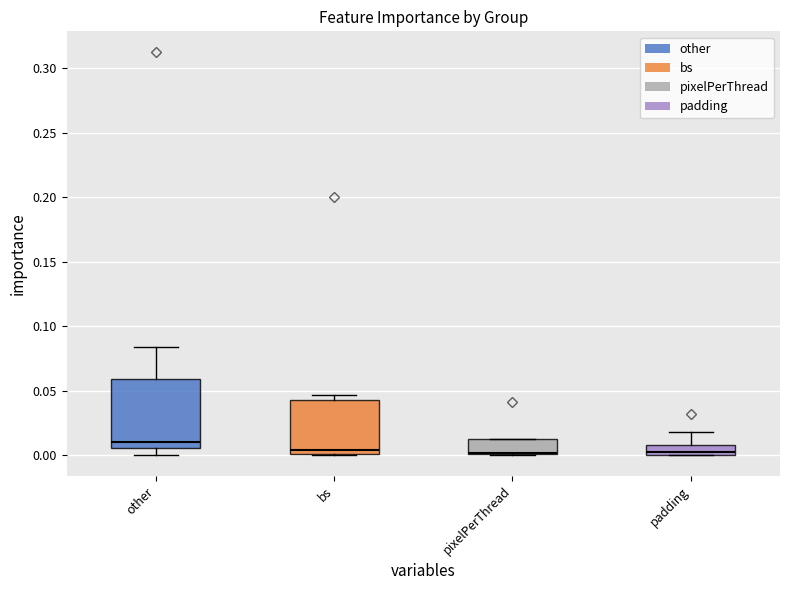

Reading left to right, transcribe this box plot: for each box, give where its median line is, the range the box spans, and where its two whiskers end, as read against the y-axis. The values are not printed on the chart, so give them approximately, as read against the axis.

other: median 0.010, box 0.005 to 0.060, whiskers 0.000 to 0.085
bs: median 0.005, box 0.000 to 0.045, whiskers 0.000 to 0.045 (just above the box's upper edge)
pixelPerThread: median 0.000, box 0.000 to 0.015, whiskers 0.000 to 0.015
padding: median 0.005, box 0.000 to 0.010, whiskers 0.000 to 0.020